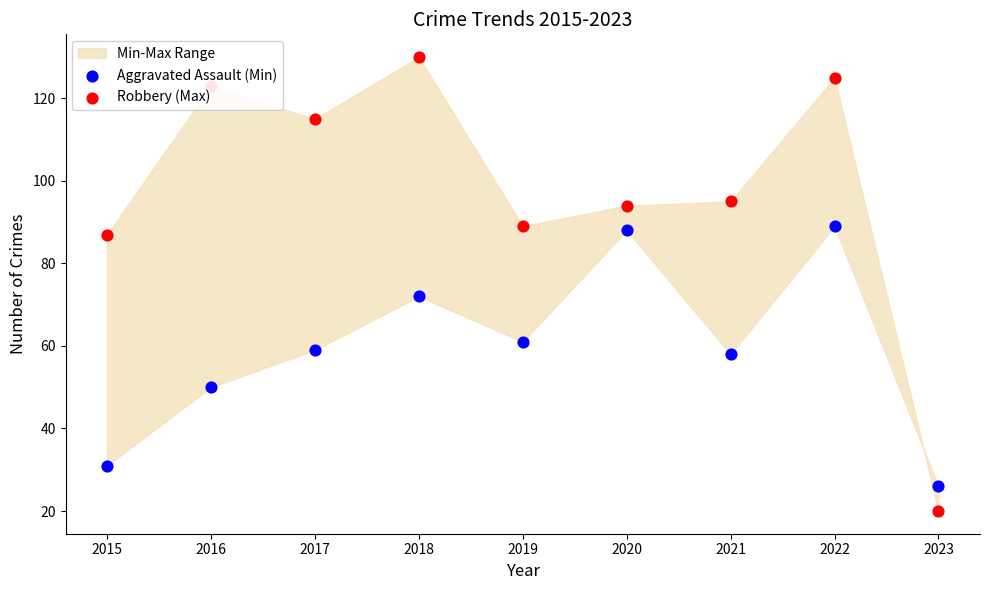

Which series reaches the minimum Y coordinate?

Robbery (Max)